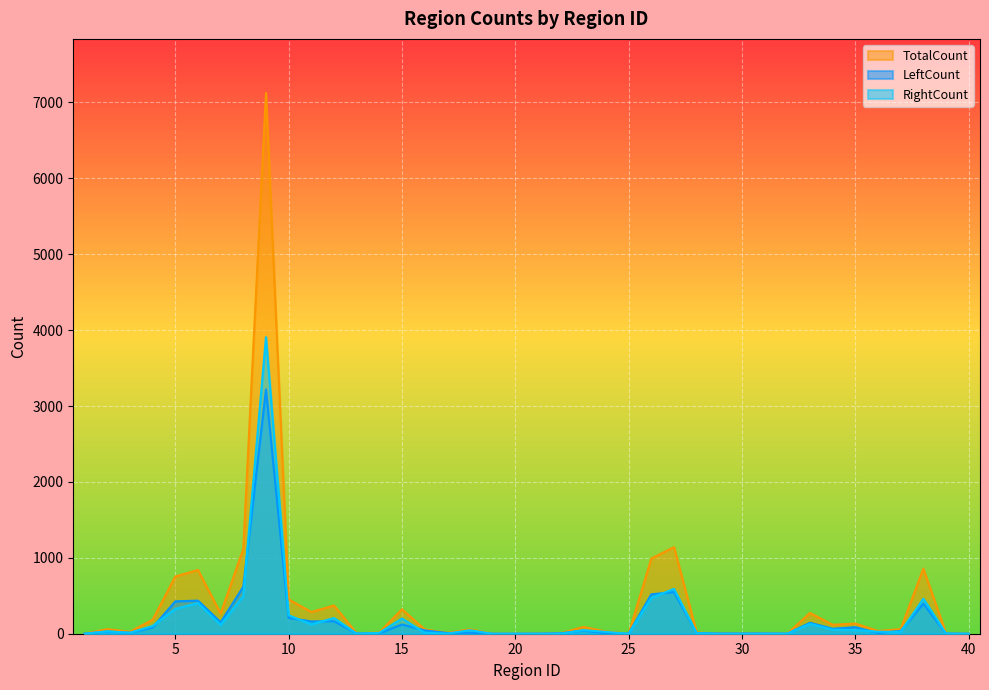

How many lines are shown in the chart?

3